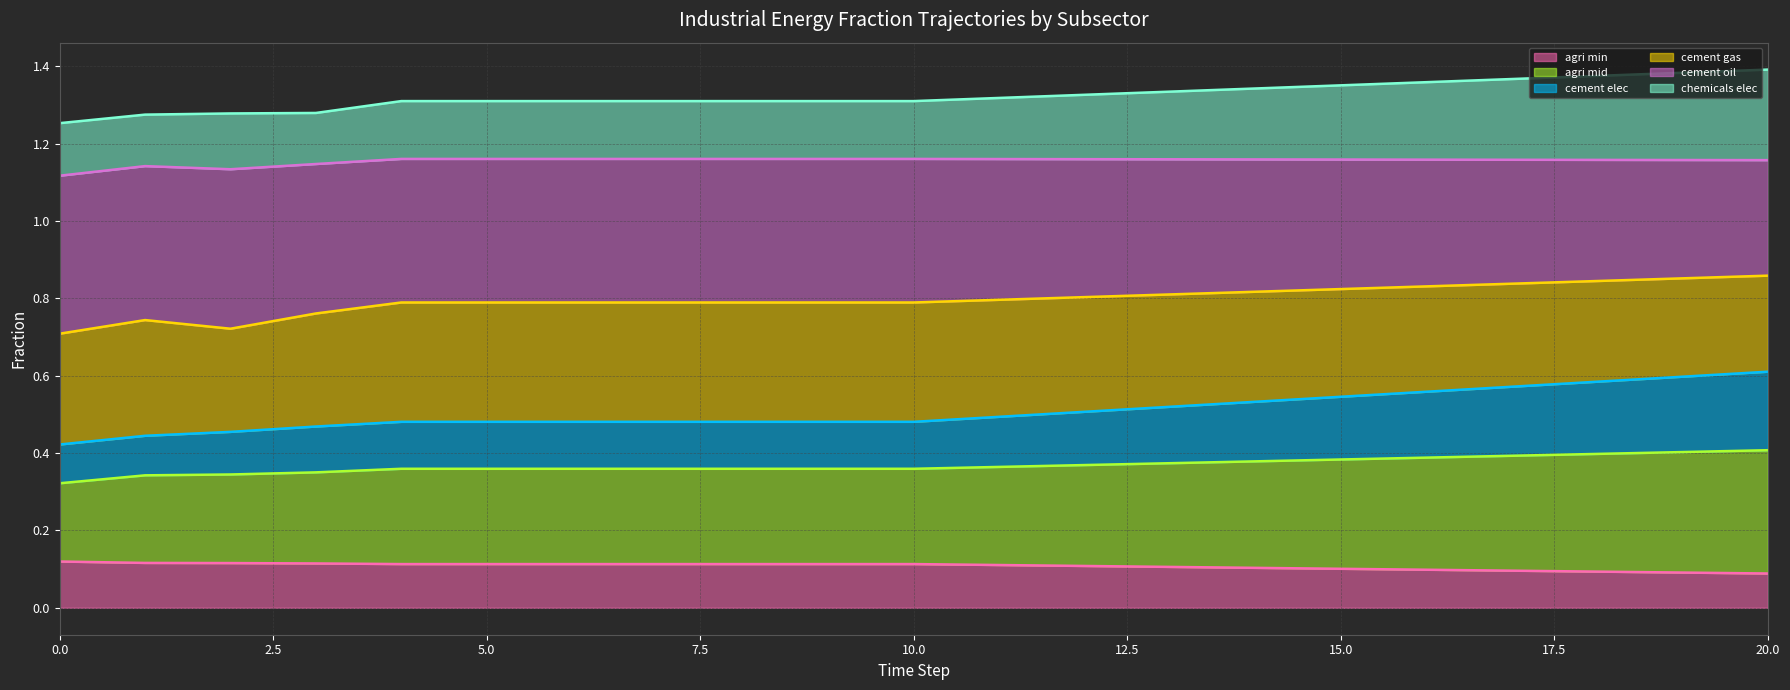

Which series changed the most between 10.0 and 19?

frac_cement_elec (line)